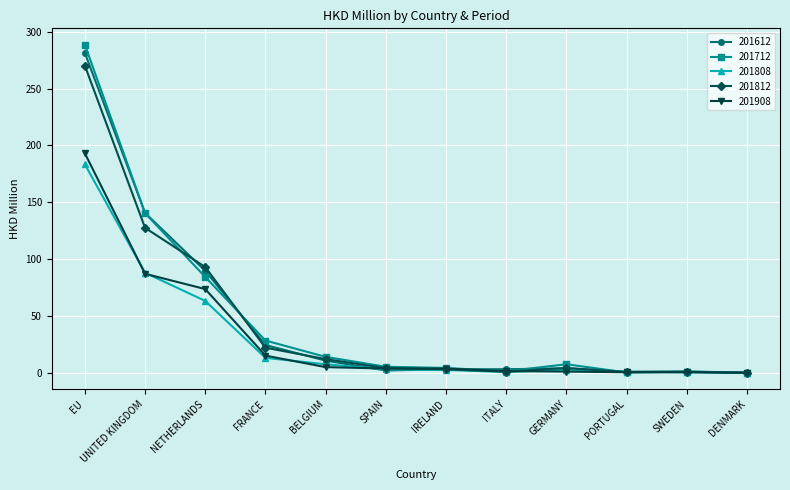

At how many categories does at least one series exceed 35?

3